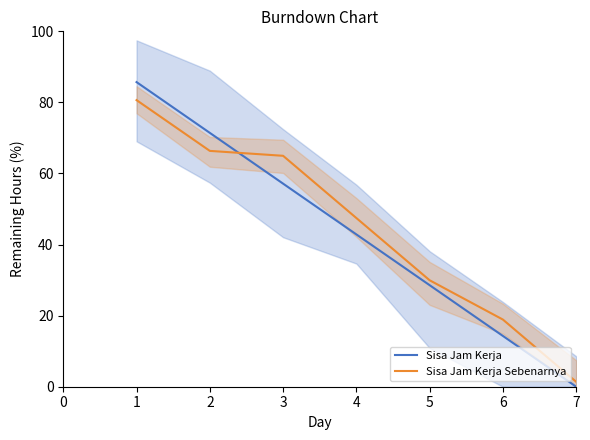

Is it true that Sisa Jam Kerja Sebenarnya equals 44.6 at 1?

False